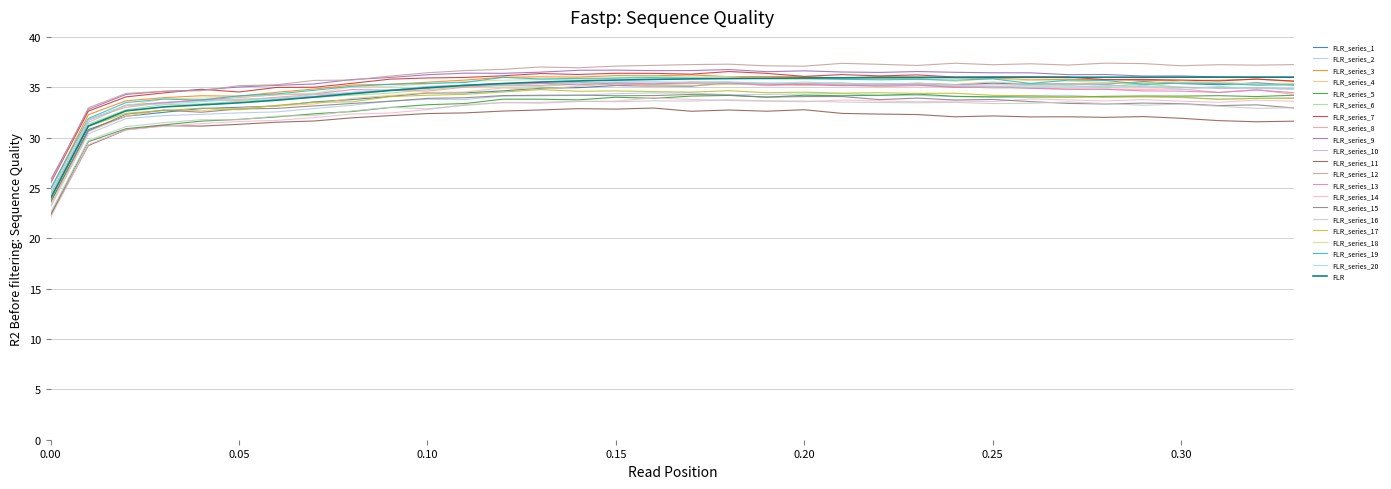

How many lines are shown in the chart?

21